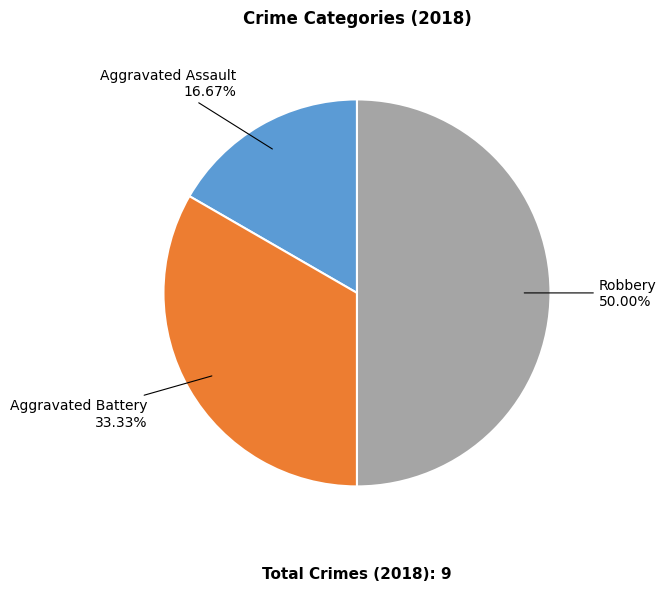

Count the number of slices in the pie.

3